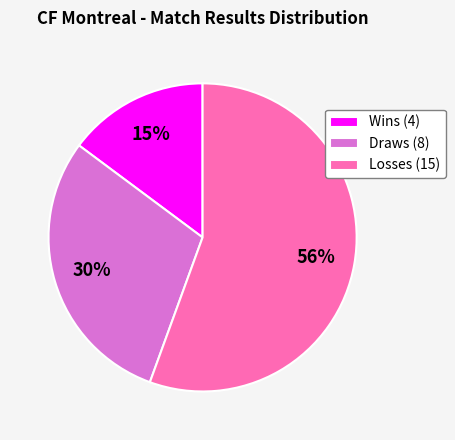

What is the majority slice?

Losses (15)